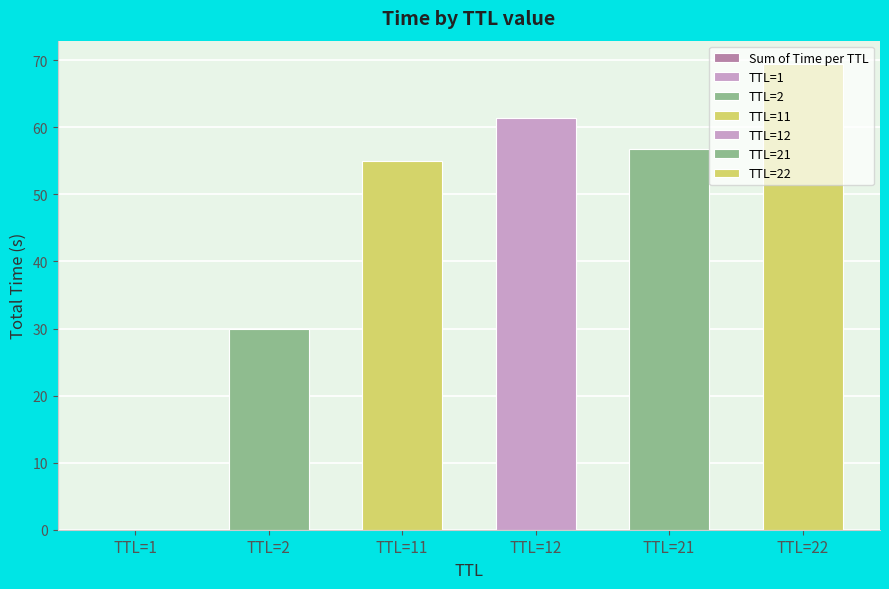

How many series are shown in this chart?

1